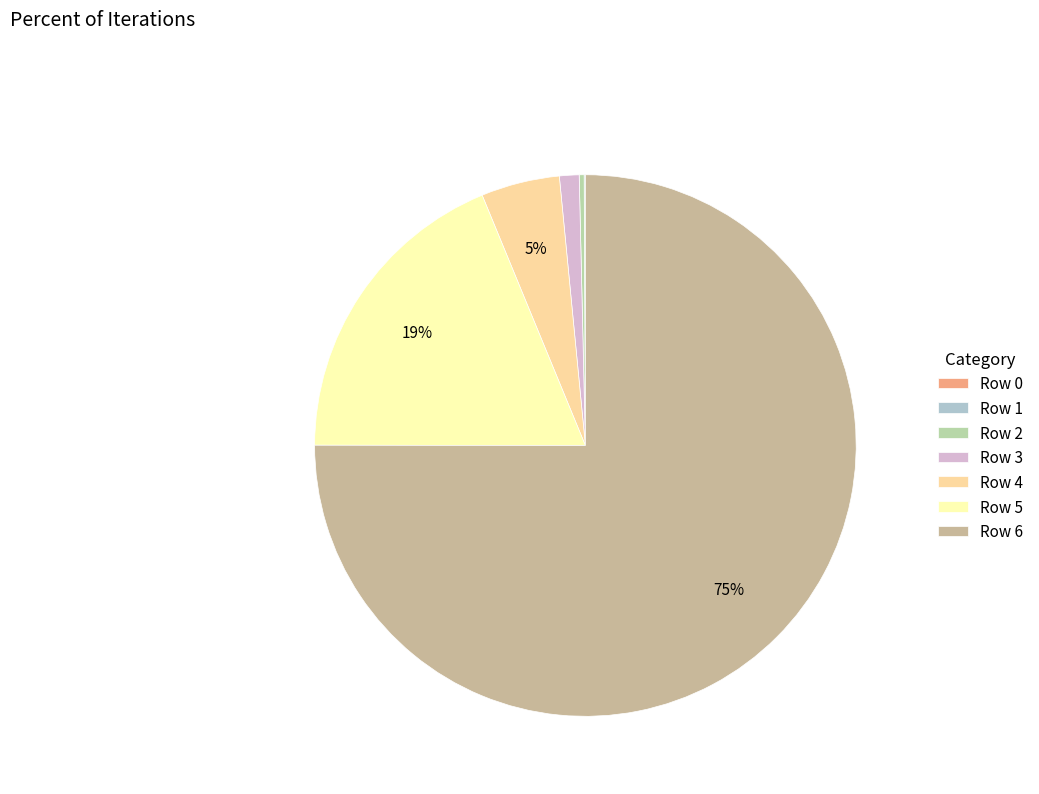

What is the total percentage of Row 1 and Row 0?

0.1%